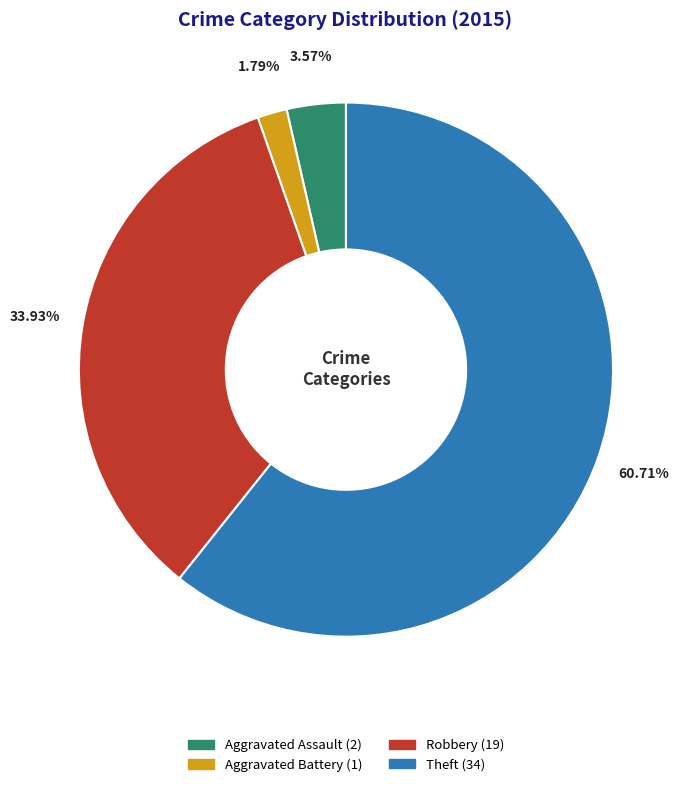

Does any single category account for the majority?

Yes